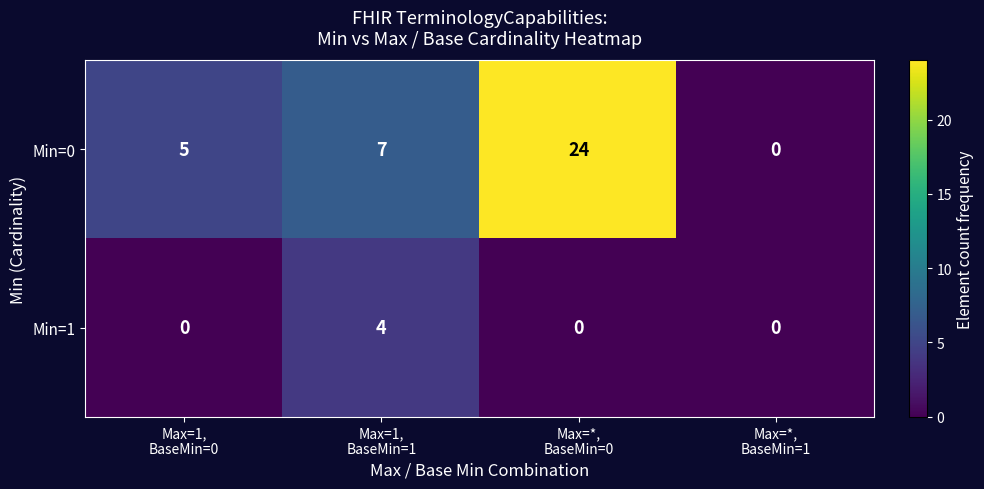

Reading left to right, transcribe all the data shown in this chart.

Min=0: 5	7	24	0
Min=1: 0	4	0	0